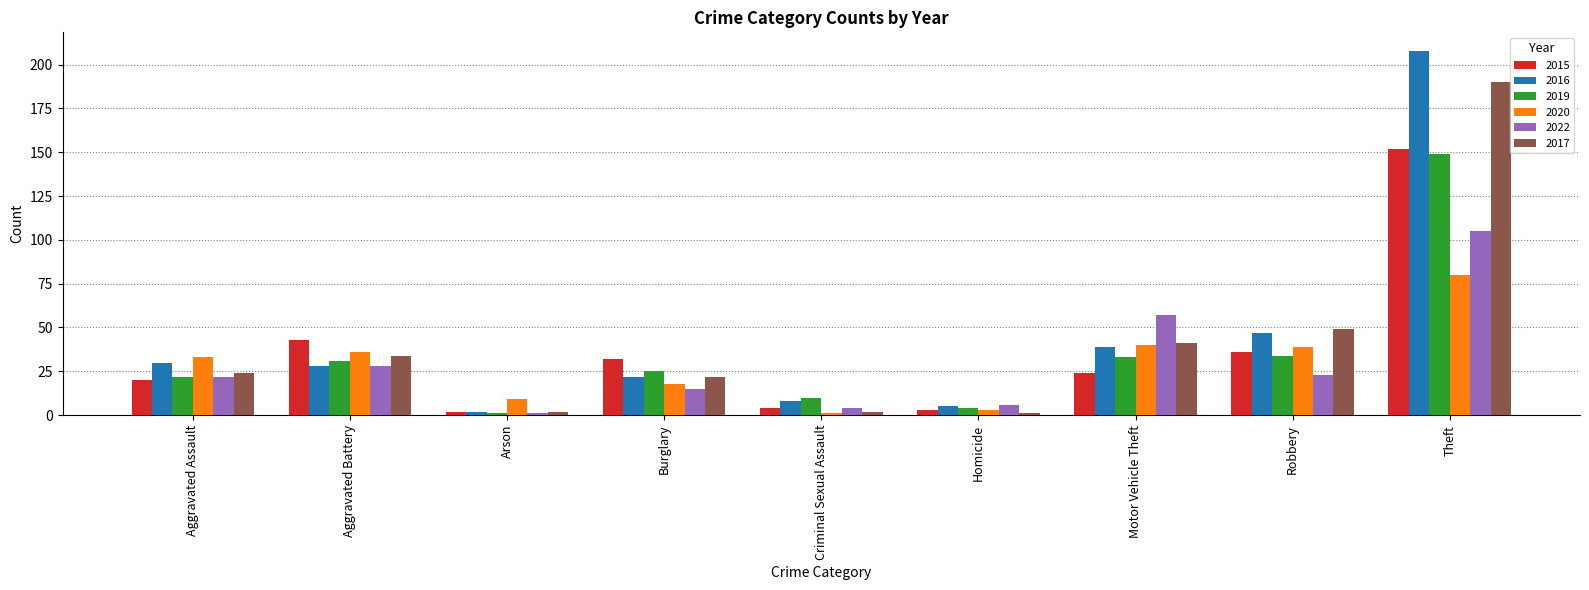

Is it true that 2020 equals 23 at Aggravated Battery?

False